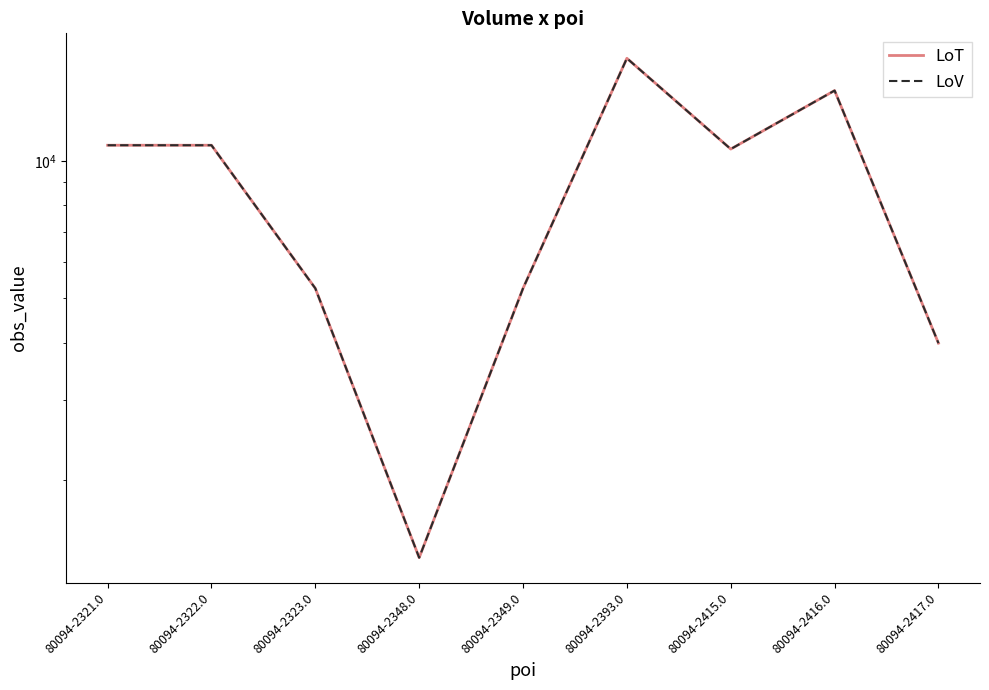

At 80094-2322.0, list the series in order from smallest to largest.

LoT, LoV